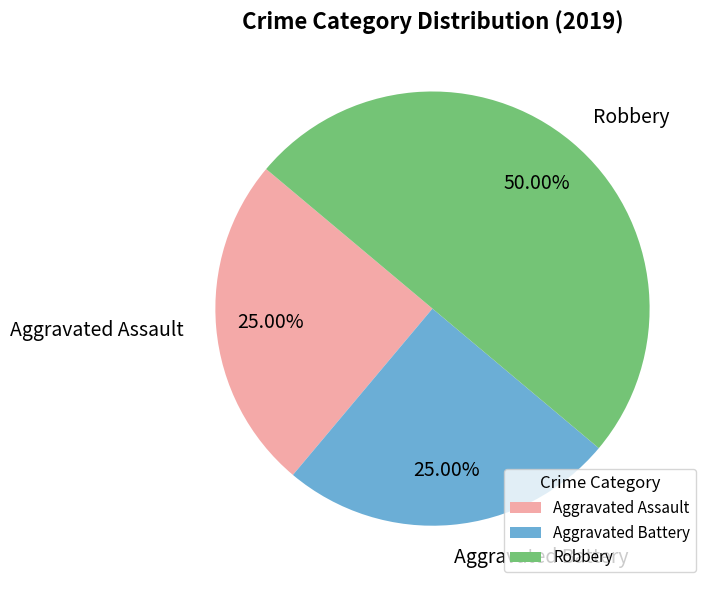

To the nearest percent, what is the difference between the largest and smallest slice percentages?

25%